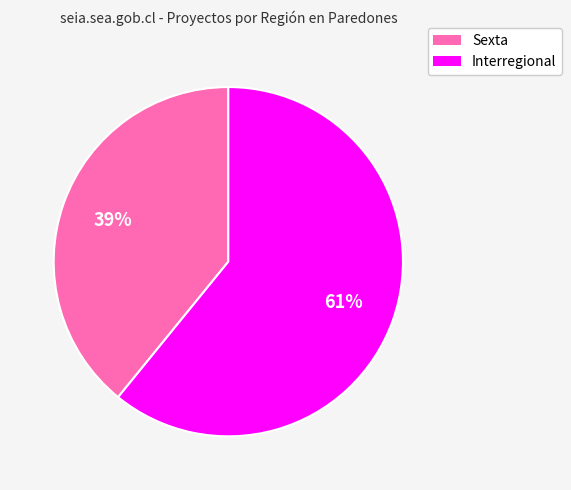

What percentage is the Sexta slice, to the nearest percent?

39%